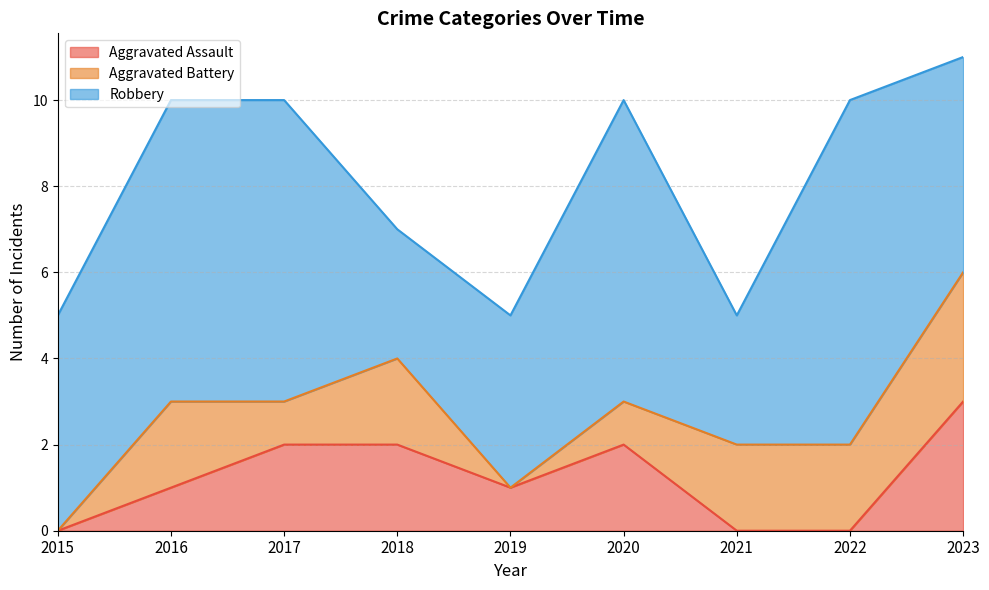

What is the total value across all series at 2018?

7